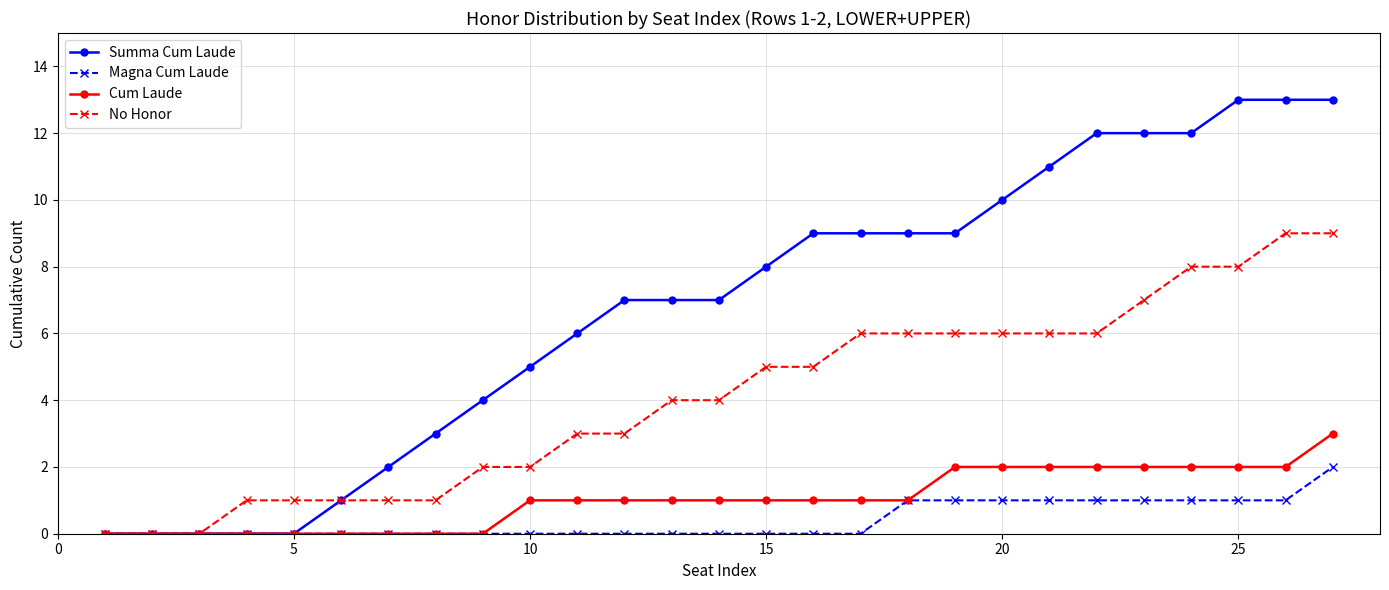

What is the value of the Cum Laude point at the 18th from the left?

1